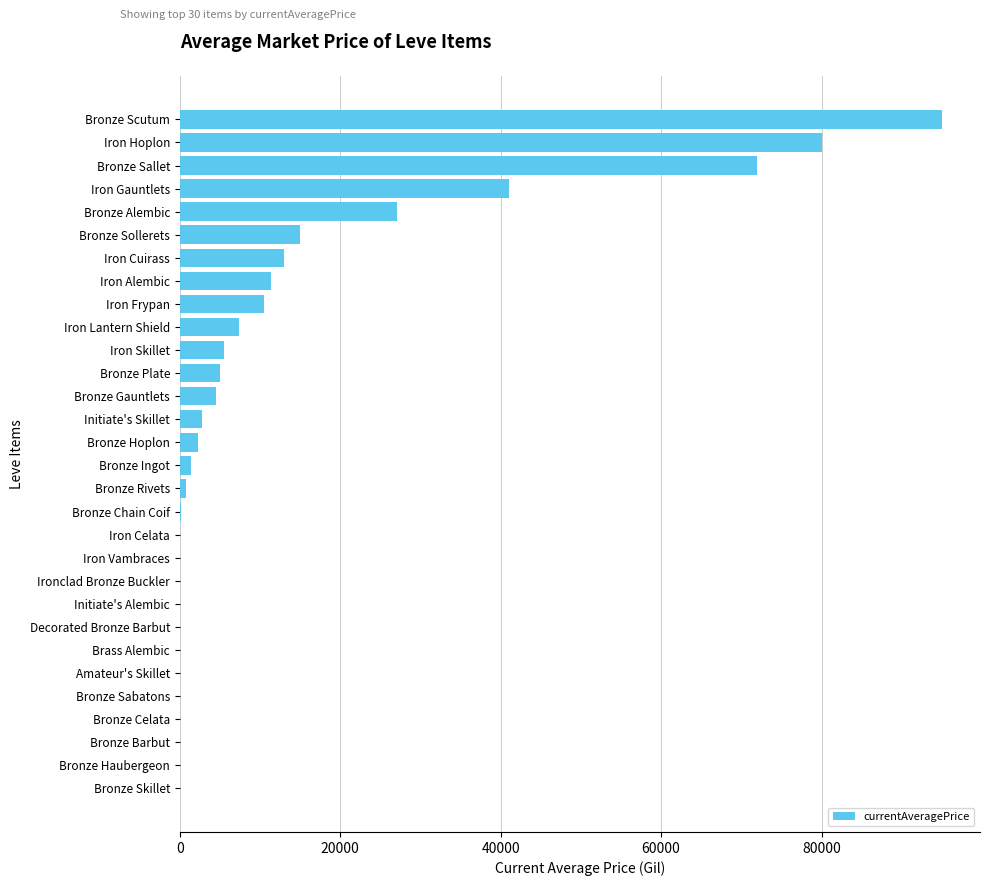

Where is the data nearest to the value 47501?

Iron Gauntlets